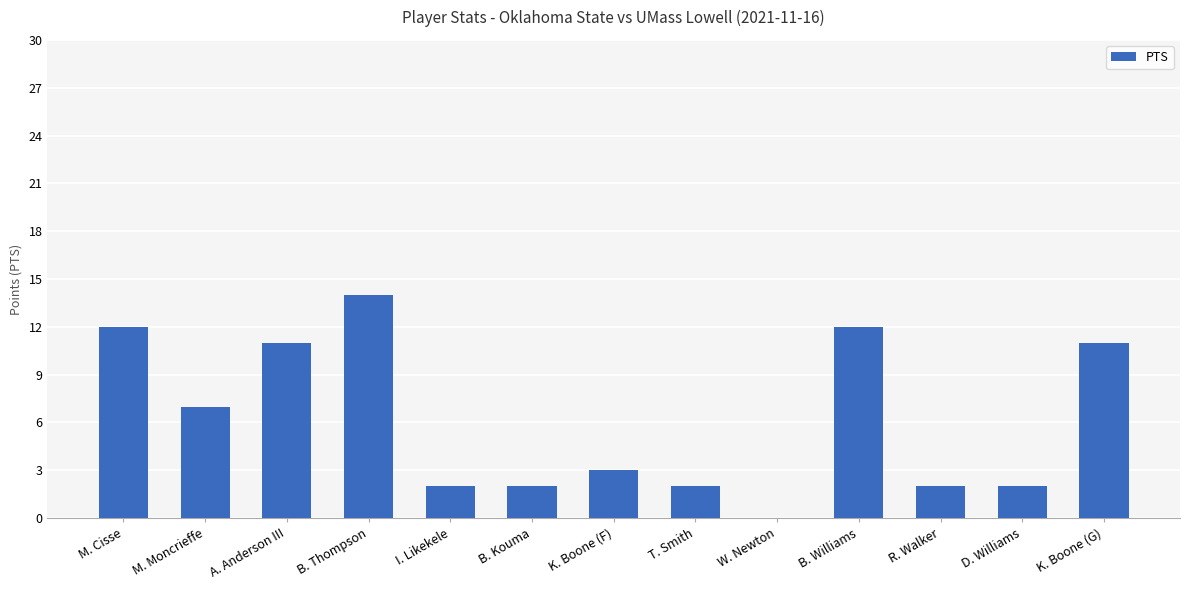

How many values are above zero?

12